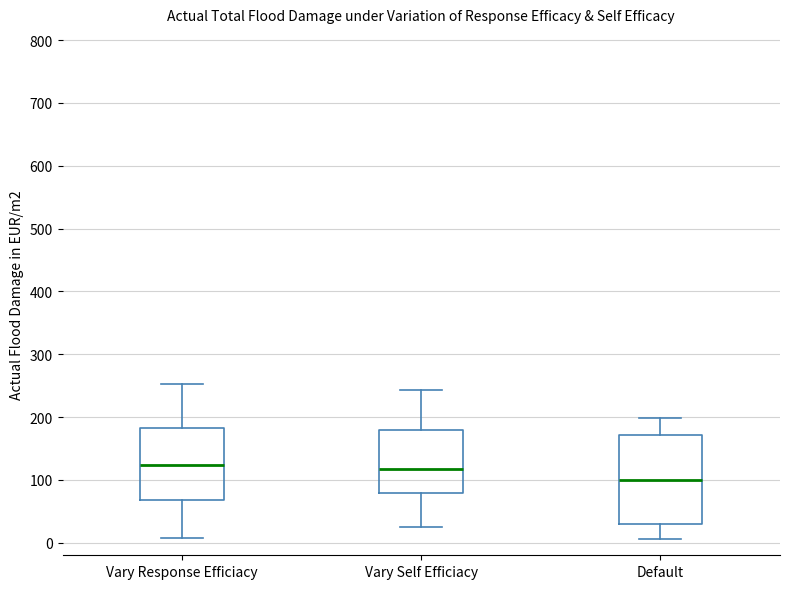

Reading left to right, transcribe this box plot: for each box, give where its median line is, the range the box spans, and where its two whiskers end, as read against the y-axis. The values are not printed on the chart, so give them approximately, as read against the axis.

Vary Response Efficiacy: median 120, box 70 to 180, whiskers 10 to 250
Vary Self Efficiacy: median 120, box 80 to 180, whiskers 30 to 240
Default: median 100, box 30 to 170, whiskers 10 to 200